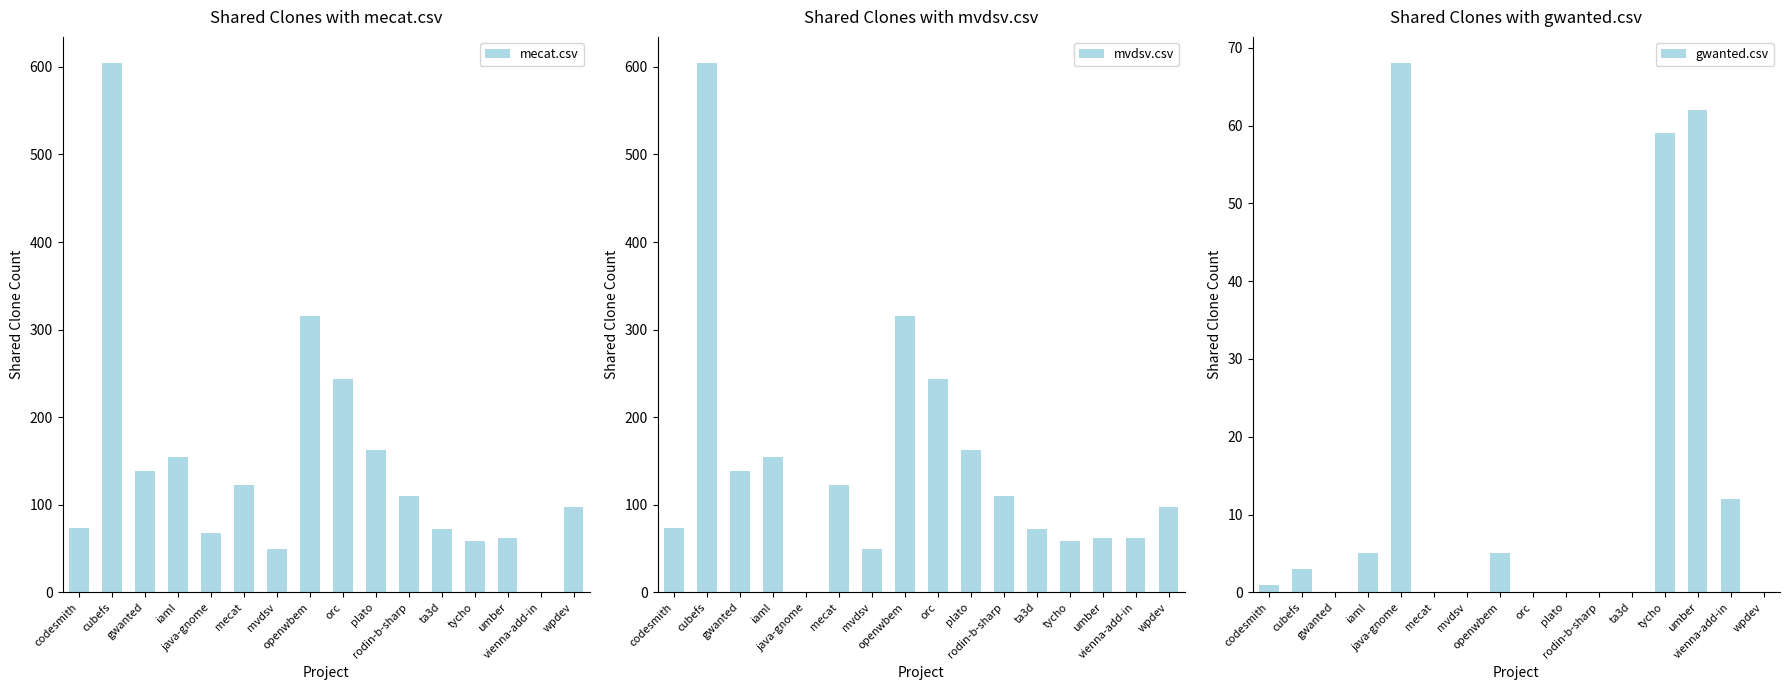

Which series has the largest range (max minus min)?

mecat.csv